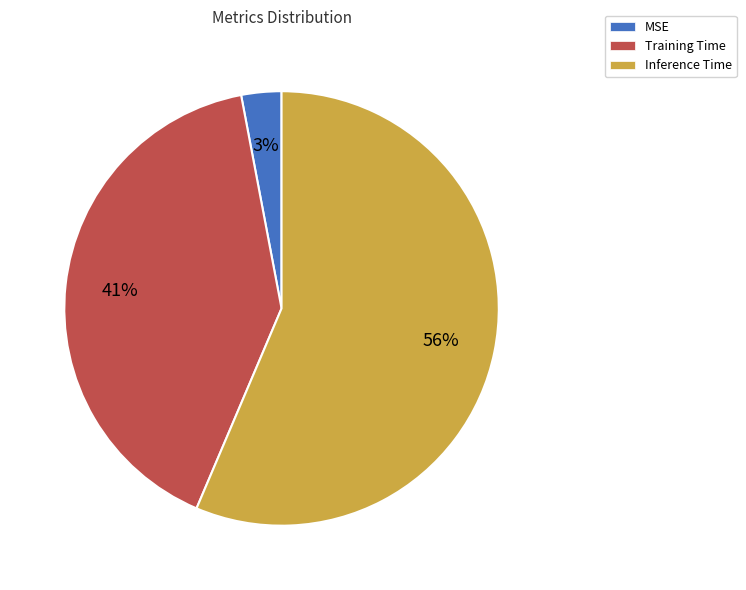

Which slice represents more than half of the pie?

Inference Time